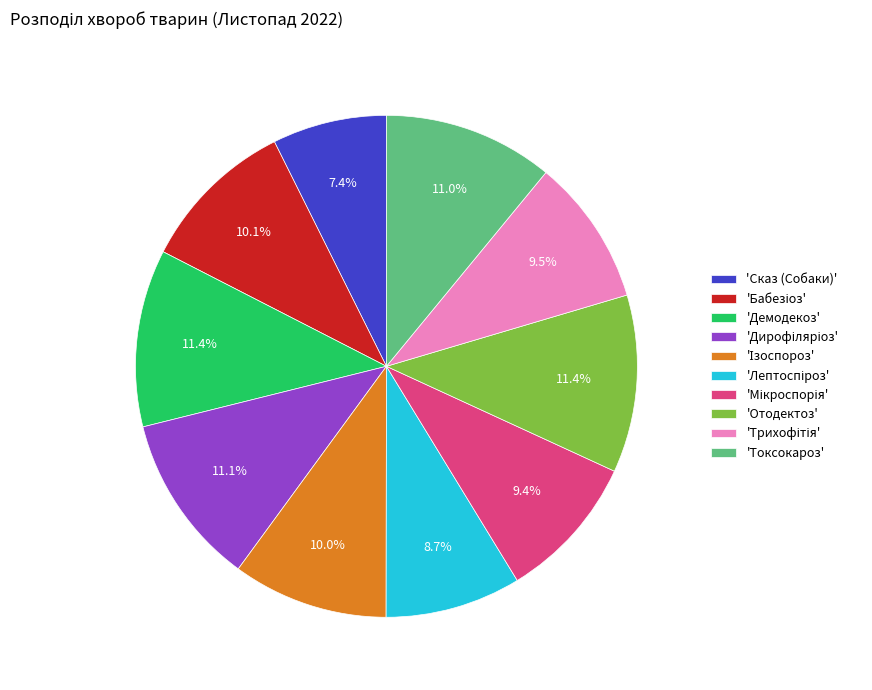

Is there any slice that represents more than half of the pie?

No